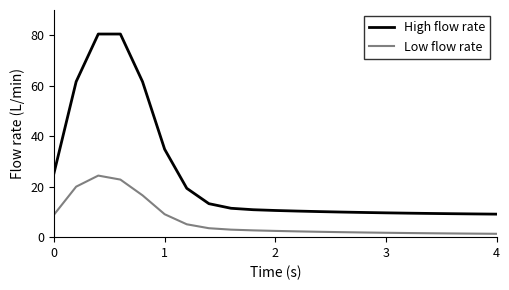

Which series has the widest spread of values?

High flow rate